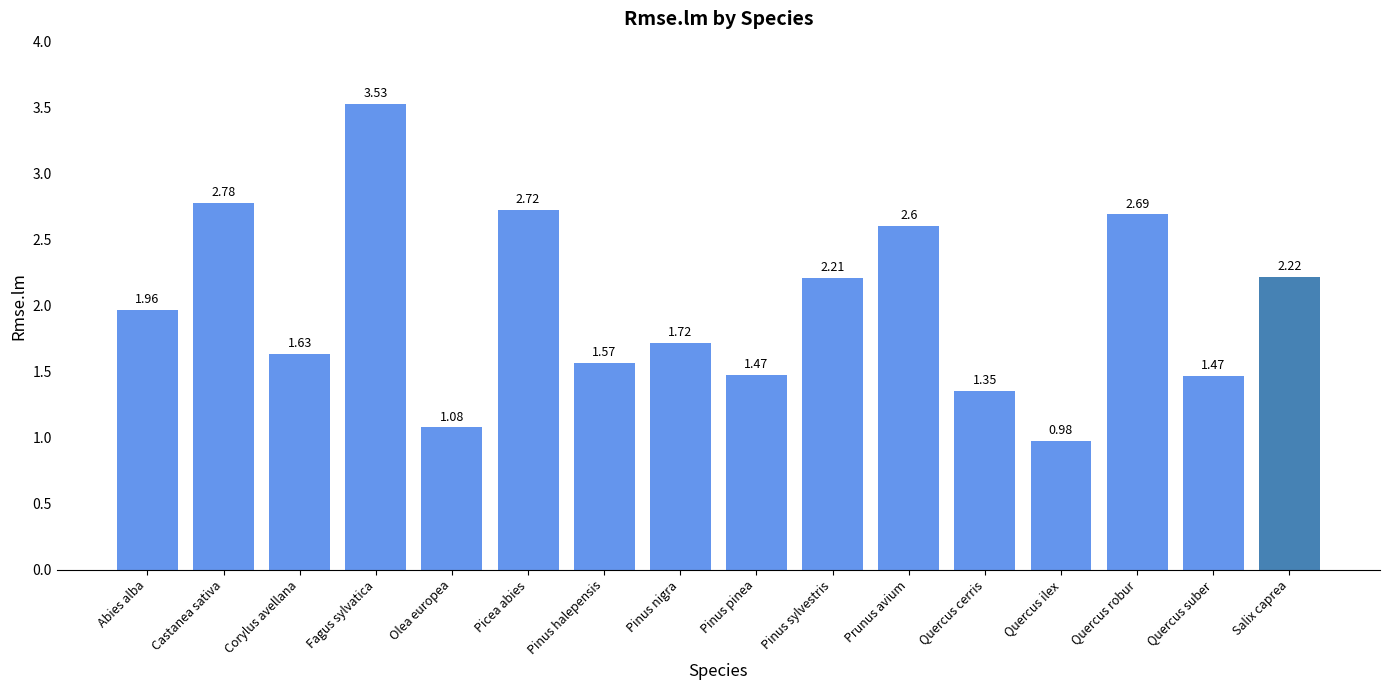

Which label corresponds to the largest value in the chart?

Fagus sylvatica